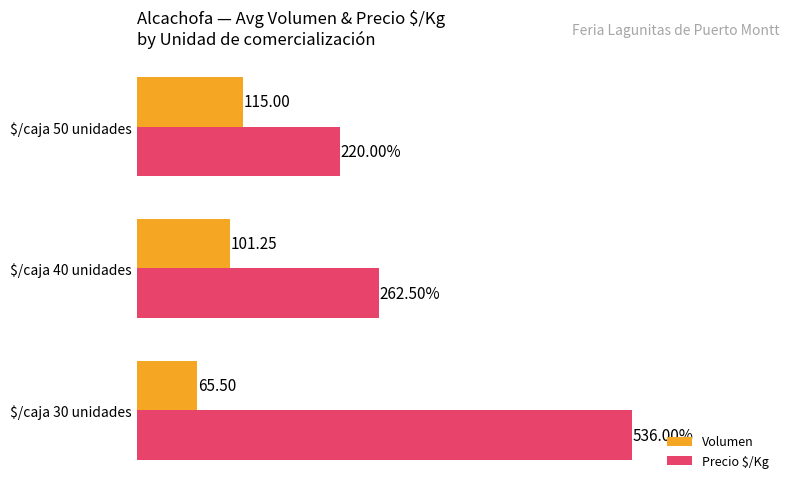

At which label is Precio $/Kg closest to 378?

$/caja 40 unidades